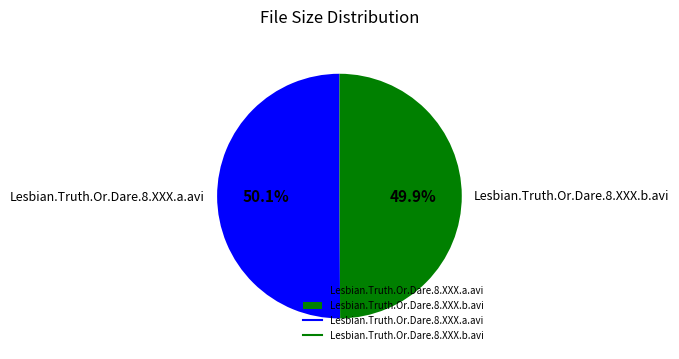

Does any single category account for the majority?

Yes